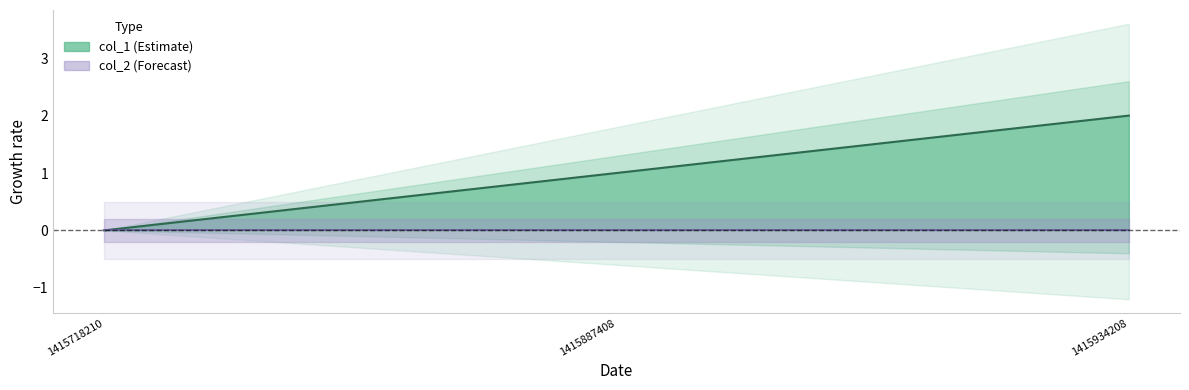

What is the change in value from 1415718210 to 1415887408?

+1